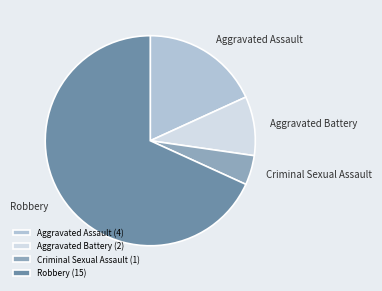

Count the number of slices in the pie.

4